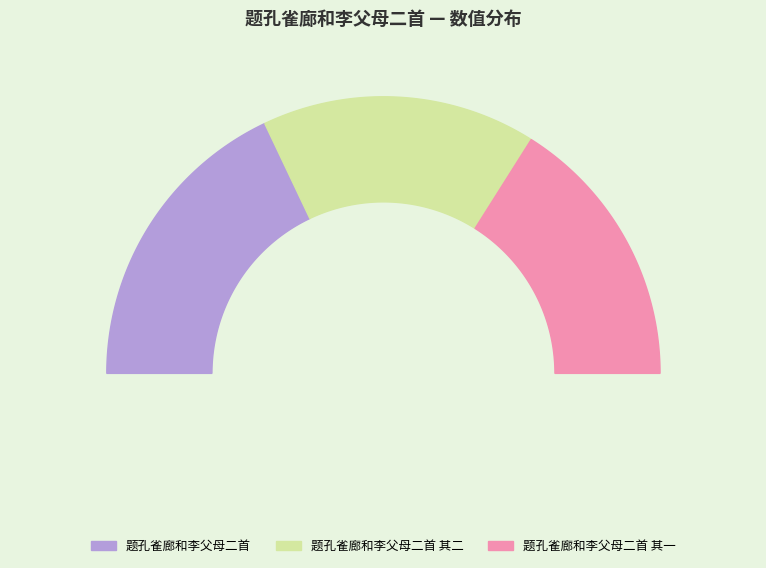

Is there a majority slice in this chart?

No